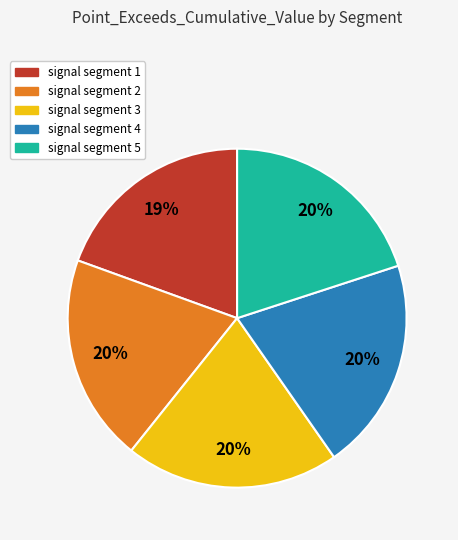

Count the number of slices in the pie.

5